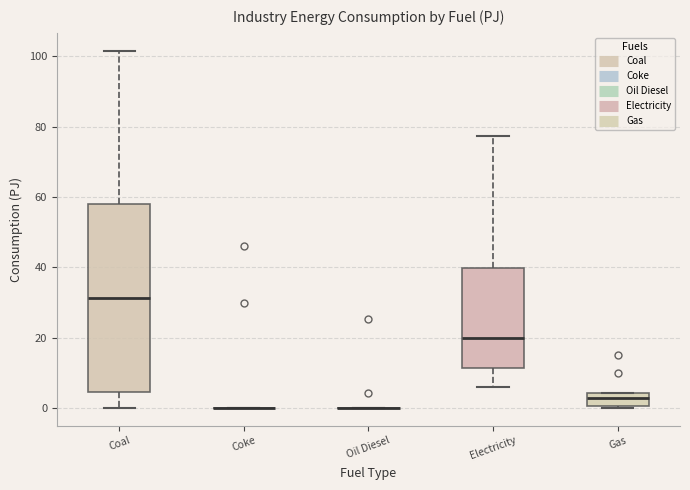

Reading left to right, read every box against the y-axis: the position of its median line, the range the box covers, and the ends of its whiskers. The values are not printed on the chart, so give them approximately, as read against the axis.

Coal: median 32, box 4 to 58, whiskers 0 to 102
Coke: box collapsed to a line at 0, whiskers 0 to 0
Oil Diesel: box collapsed to a line at 0, whiskers 0 to 0
Electricity: median 20, box 12 to 40, whiskers 6 to 78
Gas: median 2, box 0 to 4, whiskers 0 to 4